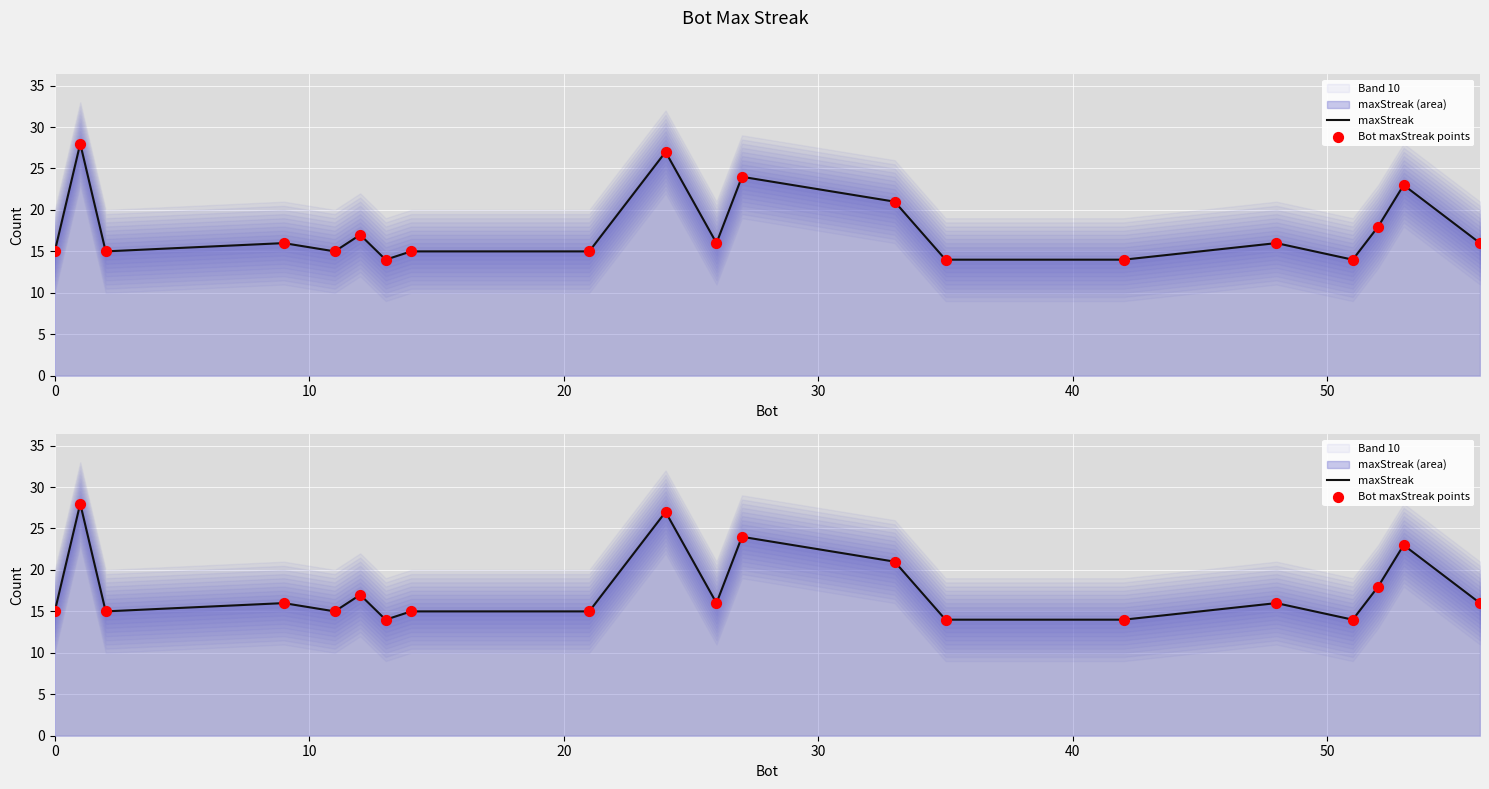

Which series reaches the minimum Y coordinate?

maxStreak